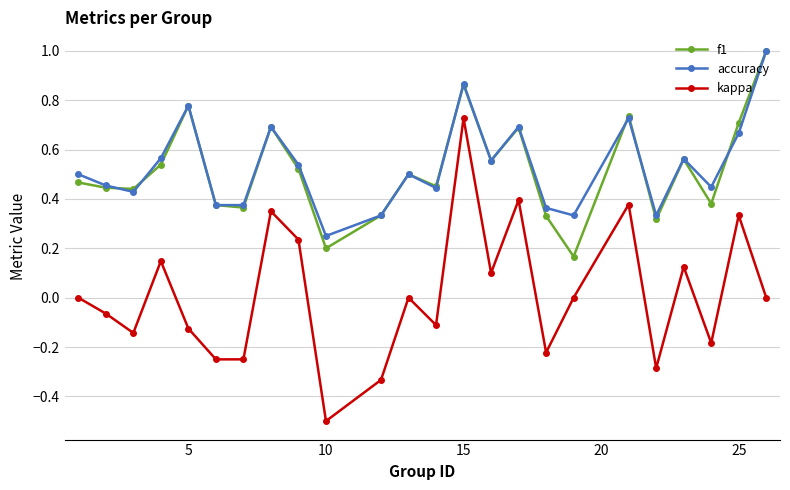

What is the maximum value shown in the chart?

1.0